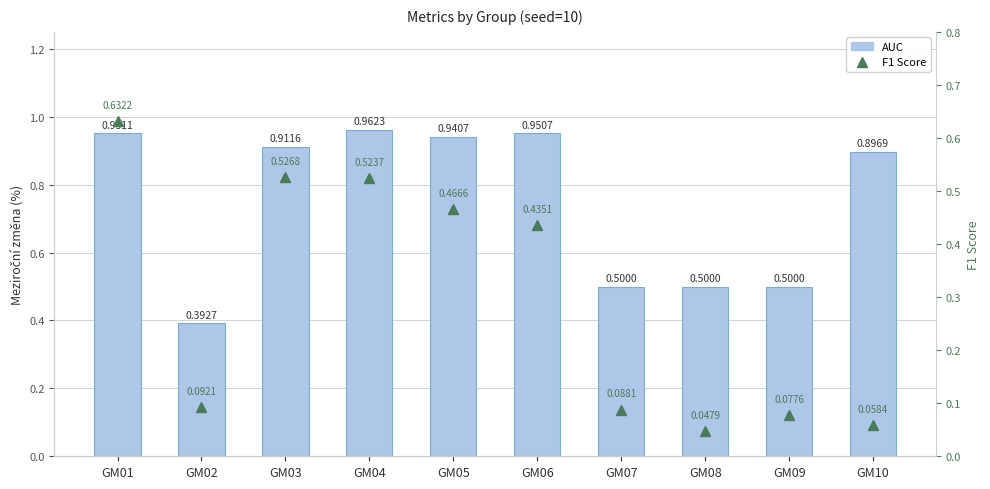

At which label is F1 Score closest to 0?

GM08